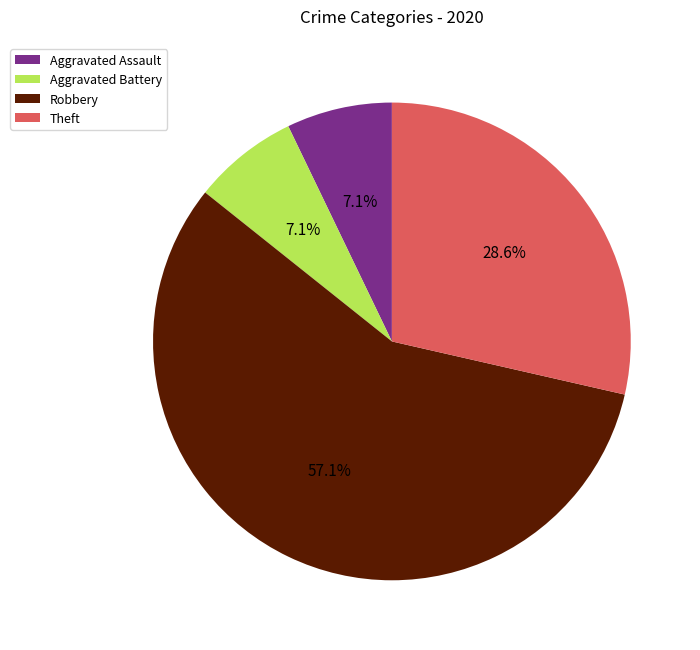

How many slices are in this pie chart?

4